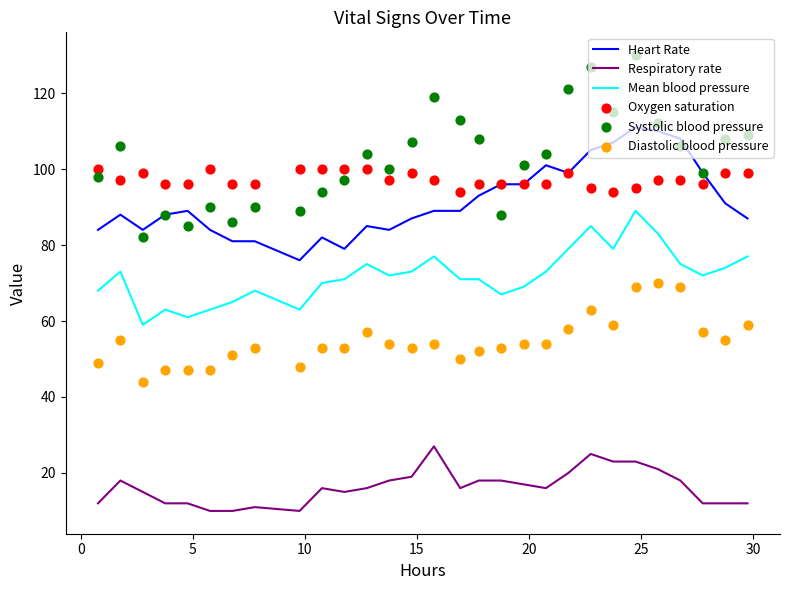

True or false: Mean blood pressure and Heart Rate cross at least once.

False